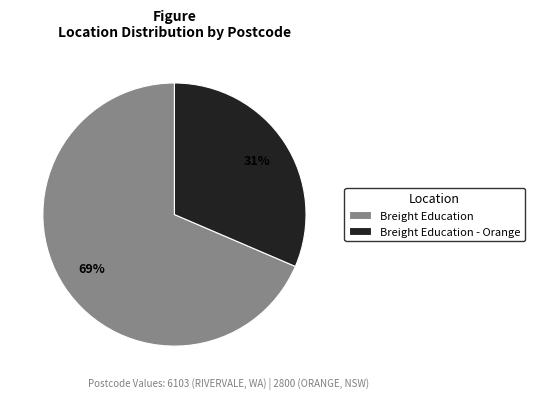

What is the smallest slice in the pie chart?

Breight Education - Orange